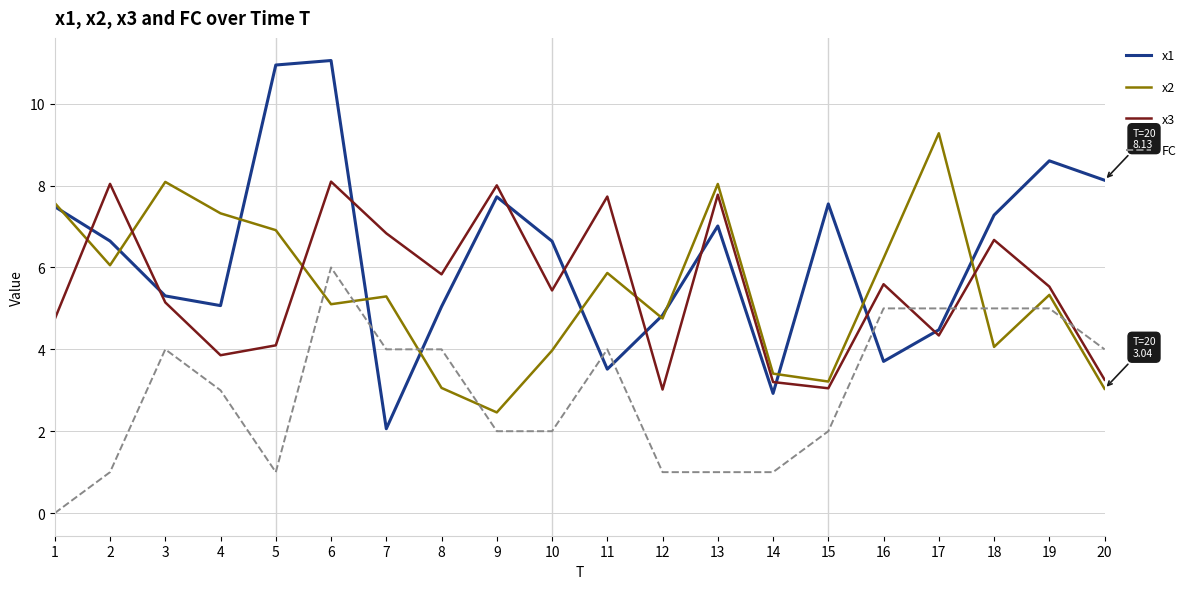

Where is the first local maximum for x2?

3